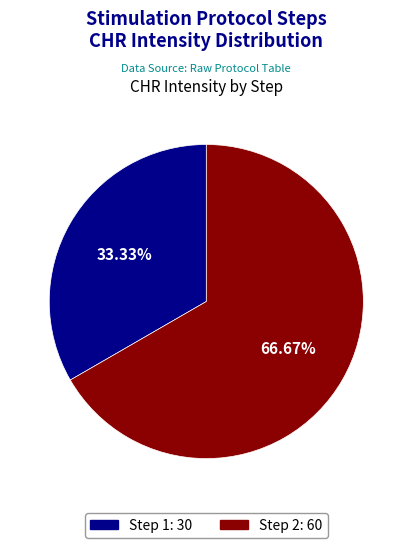

What is the majority slice?

Step 2